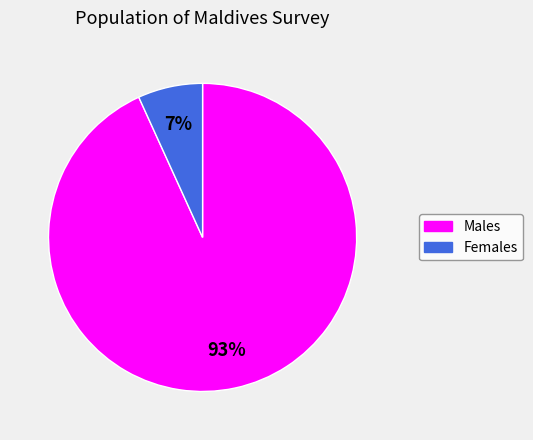

Which slice is the largest?

Males